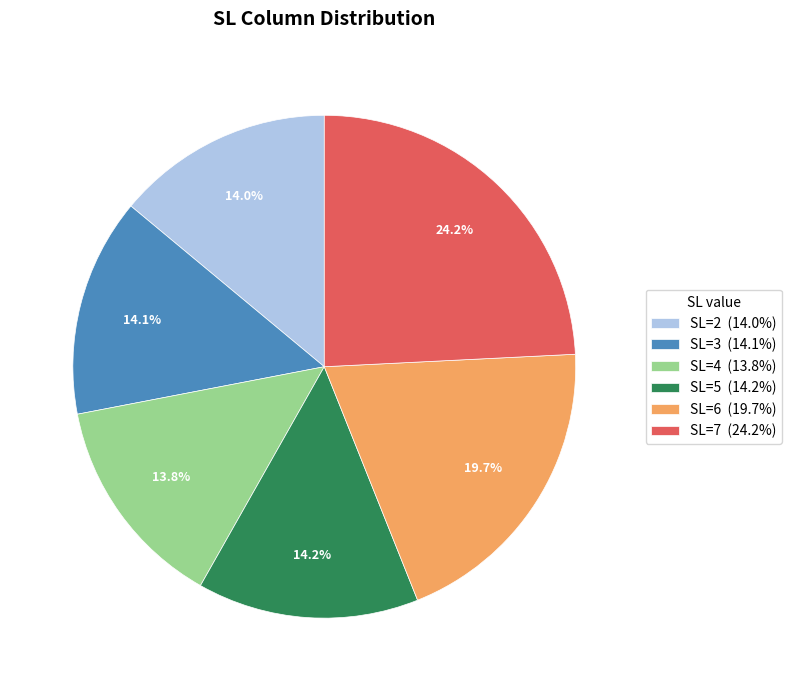

What is the largest slice in the pie chart?

SL=7 (24.2%)